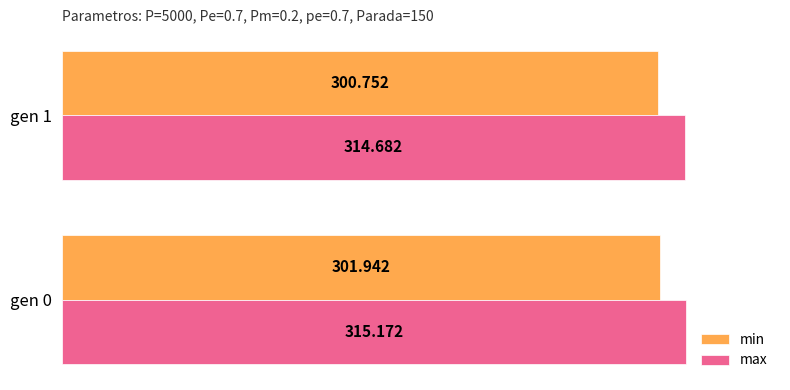

Which series changed the most between gen 0 and gen 1?

min